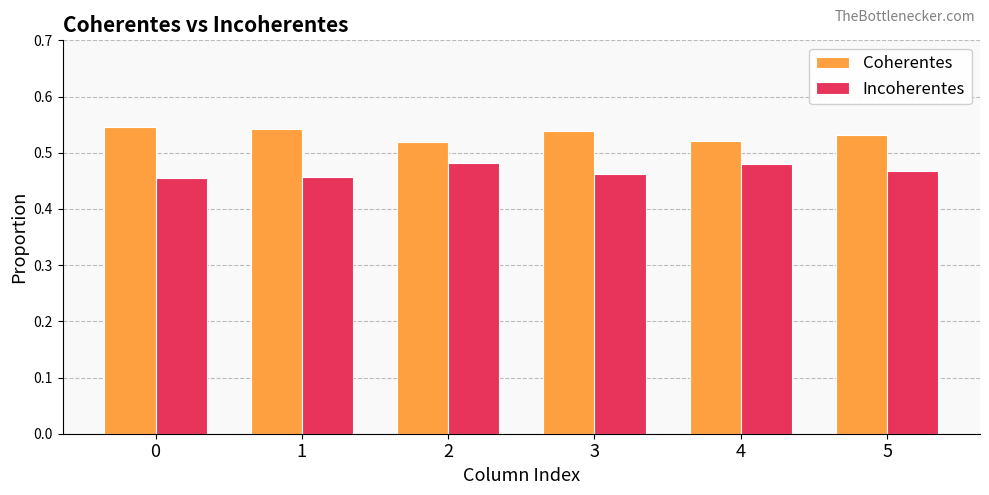

What are all the series names shown in the legend?

Coherentes, Incoherentes